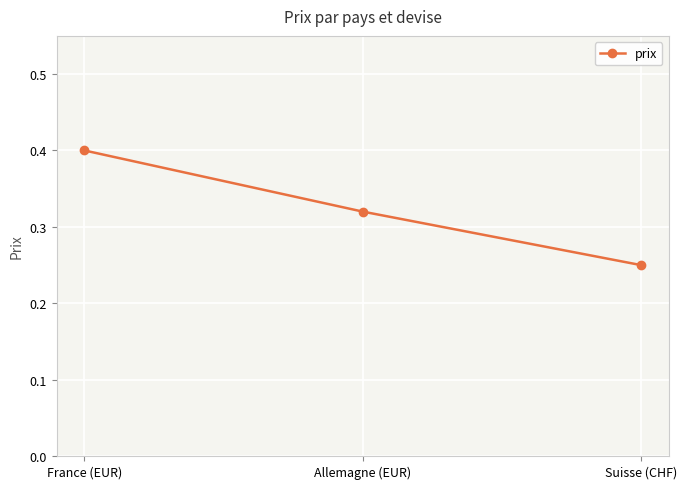

What is the difference between the maximum and second lowest values?

0.1